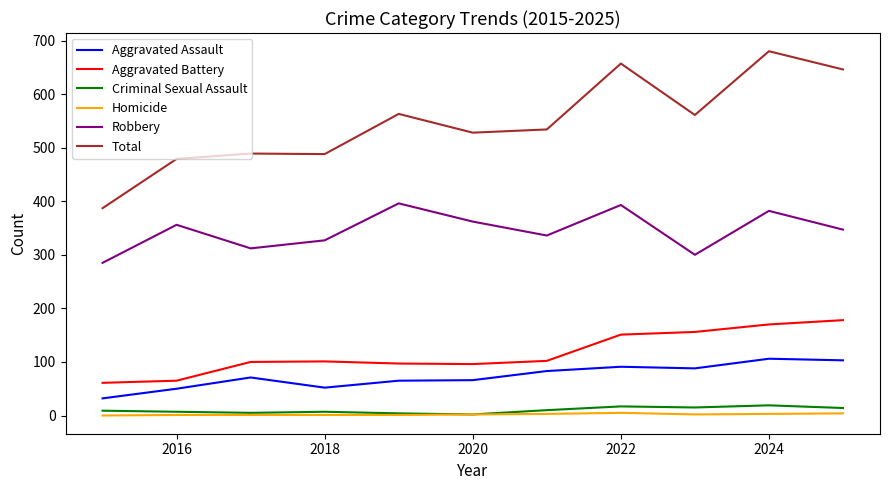

Which series has the largest total across all categories?

Total